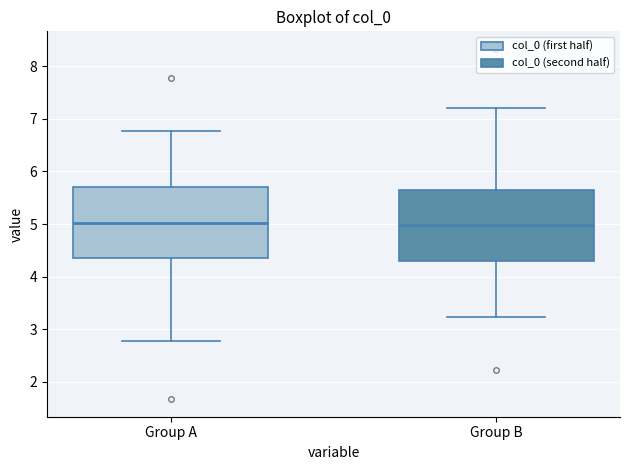

Reading left to right, read every box against the y-axis: the position of its median line, the range the box covers, and the ends of its whiskers. The values are not printed on the chart, so give them approximately, as read against the axis.

Group A: median 5.0, box 4.4 to 5.7, whiskers 2.8 to 6.8
Group B: median 5.0, box 4.3 to 5.6, whiskers 3.2 to 7.2